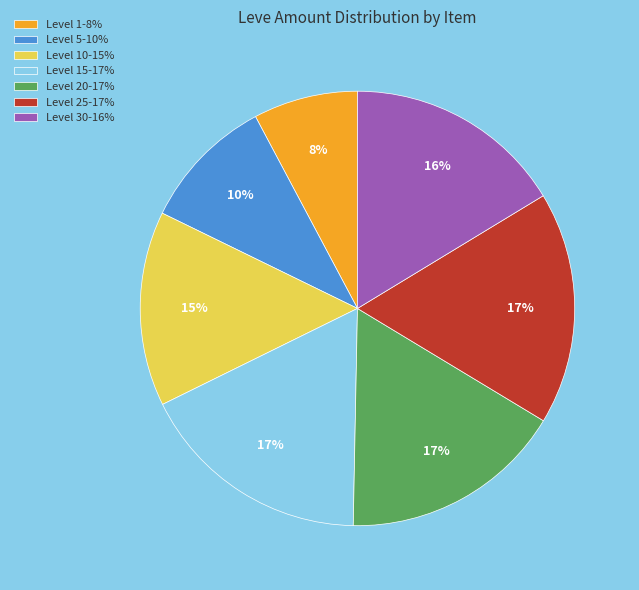

Is there any slice that represents more than half of the pie?

No